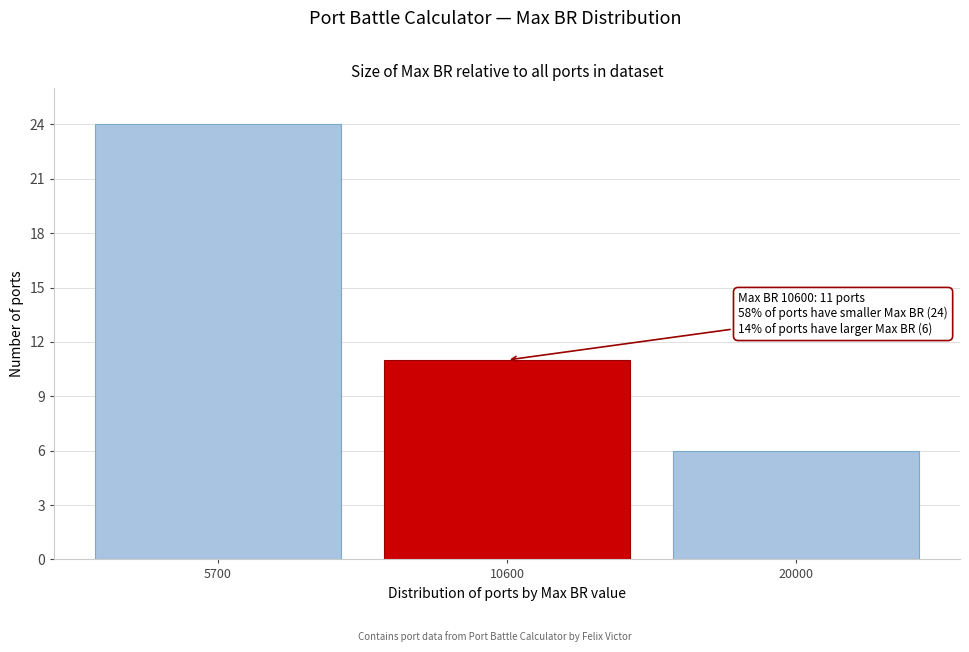

Reading left to right, transcribe all the data shown in this chart.

5700=24	10600=11	20000=6